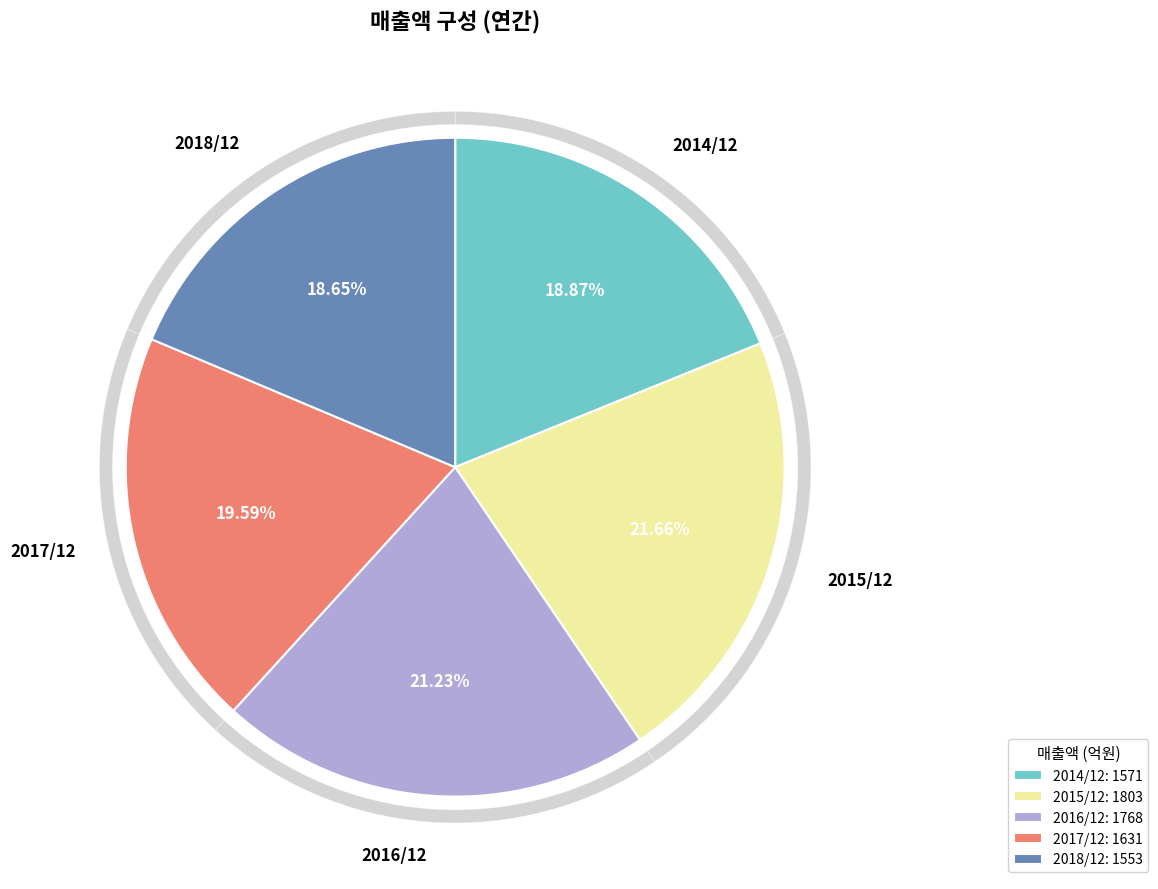

Is there a majority slice in this chart?

No